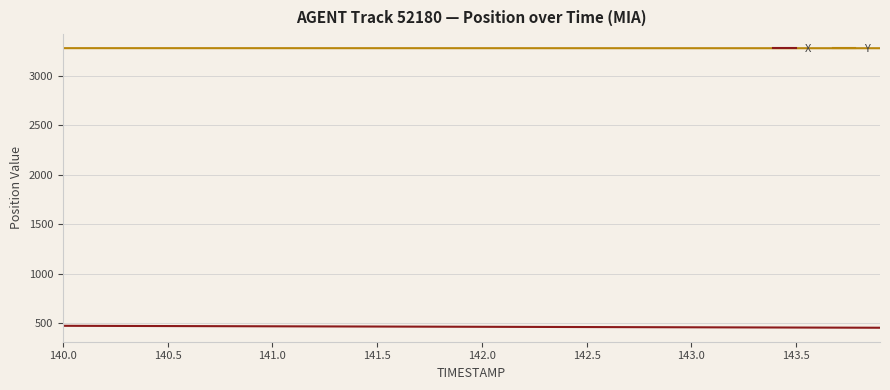

Rank the series by their average value, from highest to lowest.

Y, X